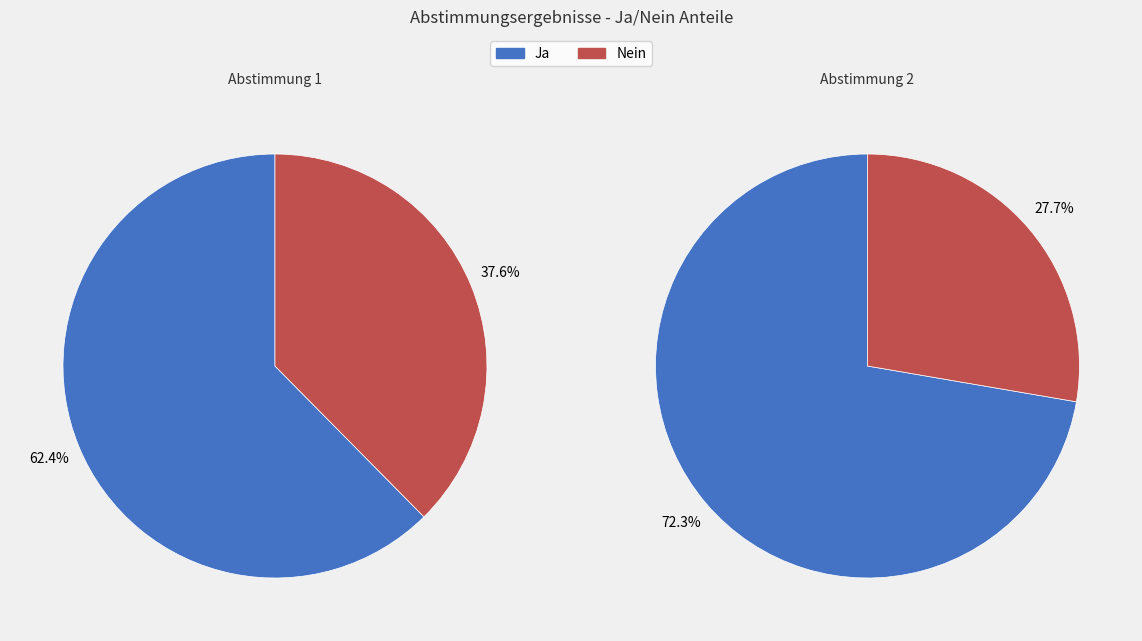

Is it true that ja_values is 49% of the pie?

False